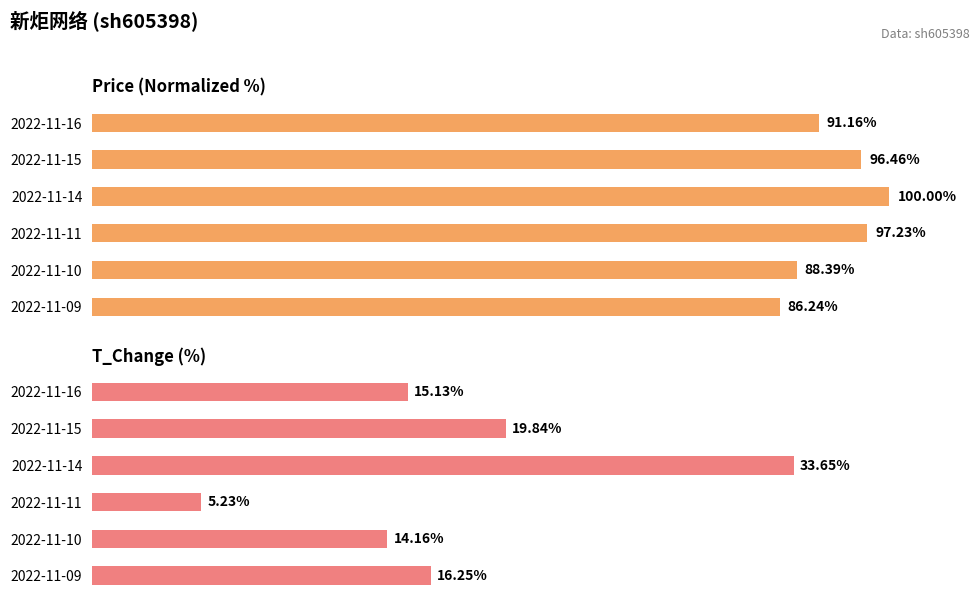

At 2022-11-15, list the series in order from largest to smallest.

price (normalized), t_change (%)